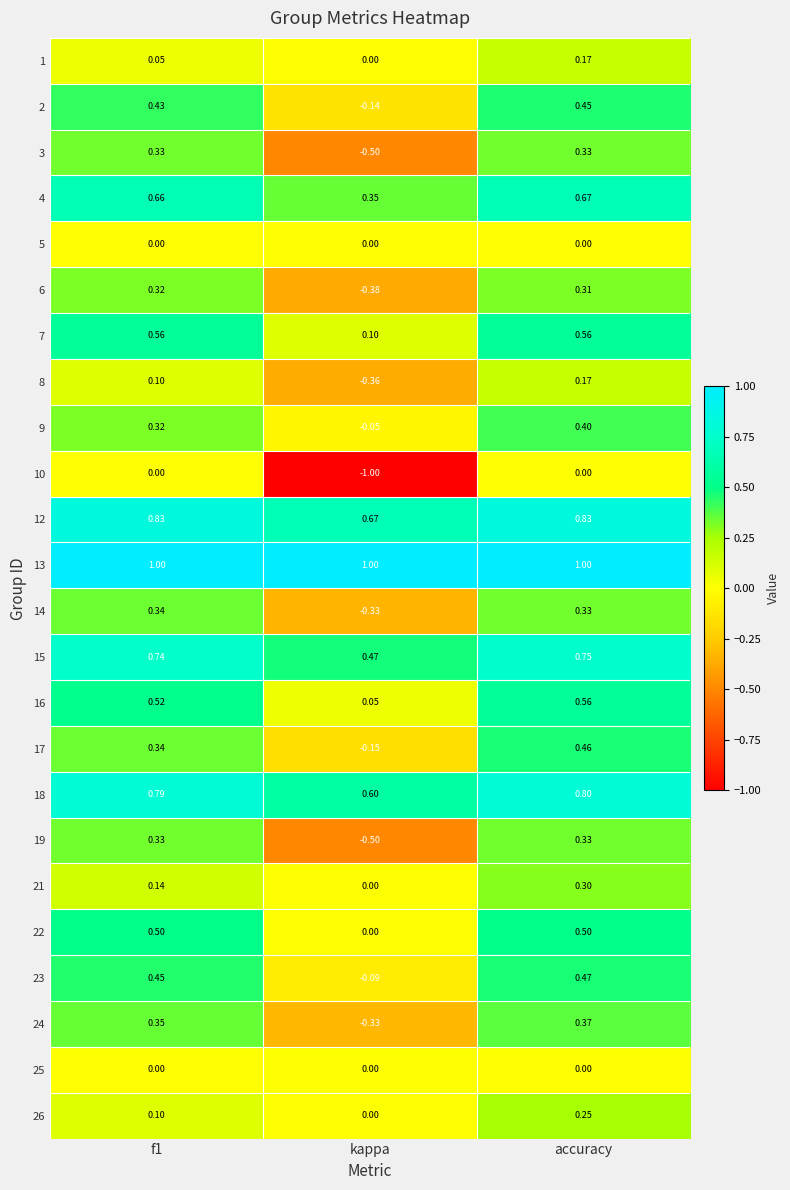

At which category is the sum across all series the highest?

accuracy